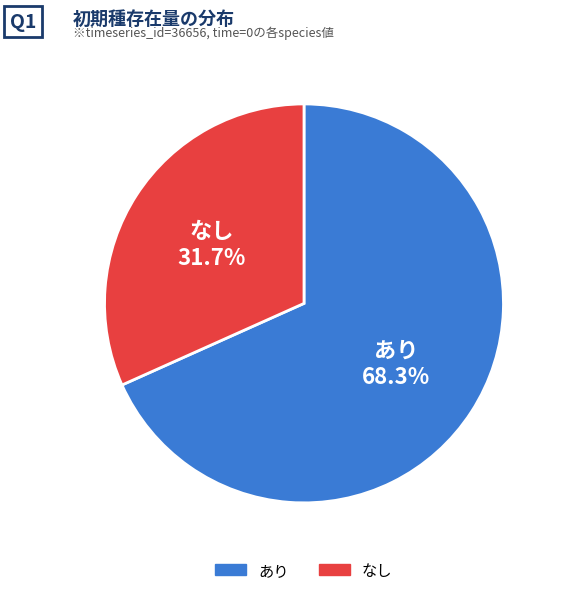

Is there any slice that represents more than half of the pie?

Yes